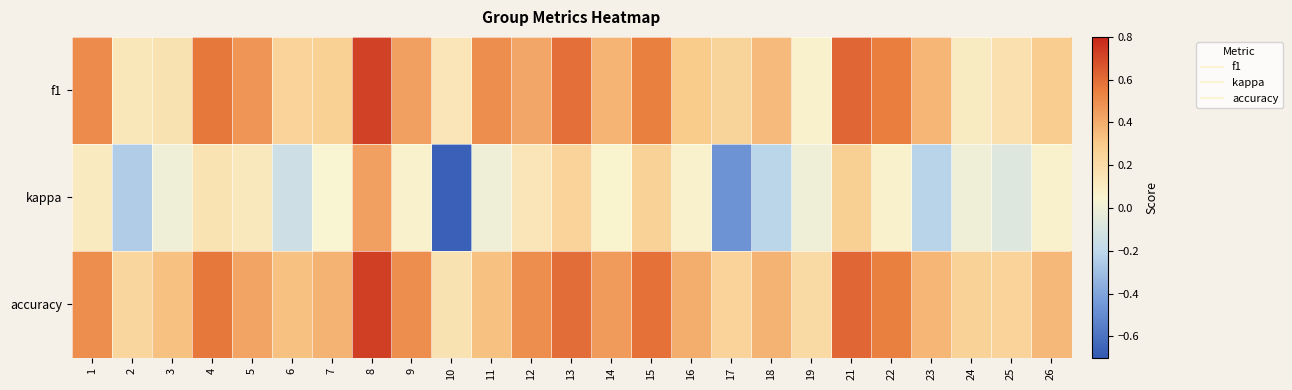

List the series in order of their peak value, lowest first.

kappa, f1, accuracy